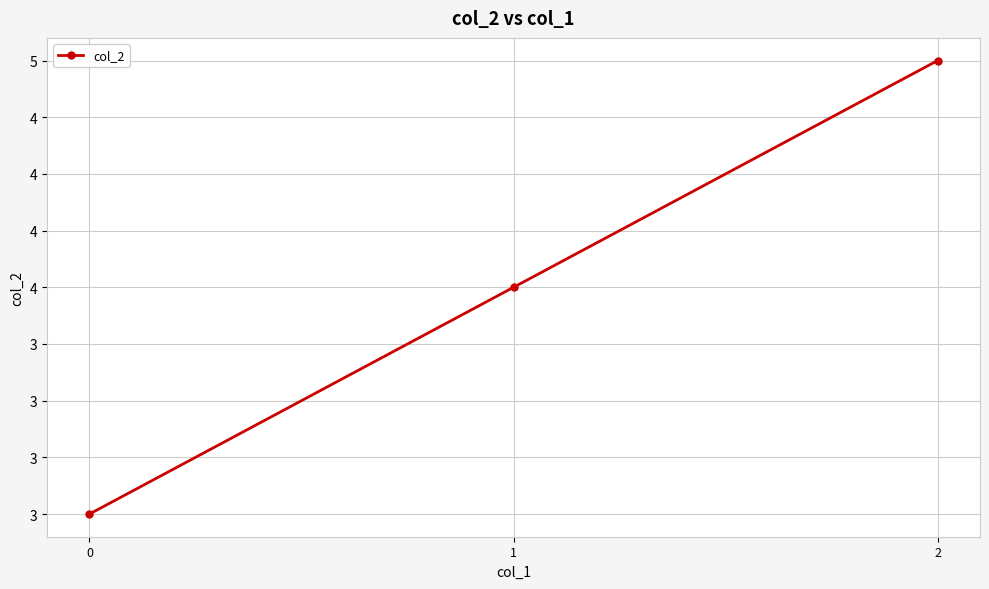

Which has a higher value, 0 or 1?

1